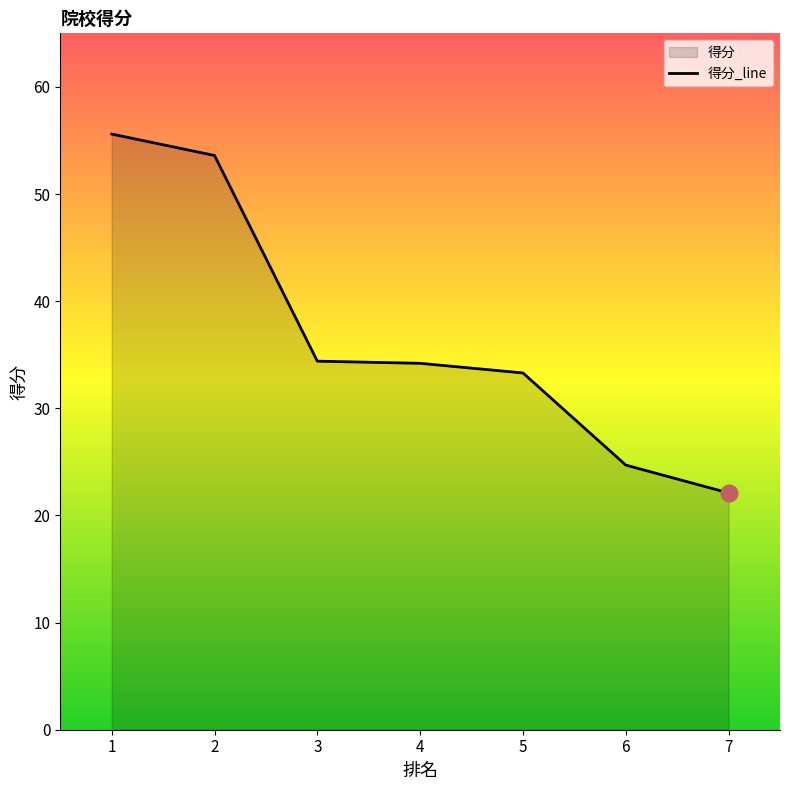

Approximately how many times larger is the value at 7 compared to 3?

0.6